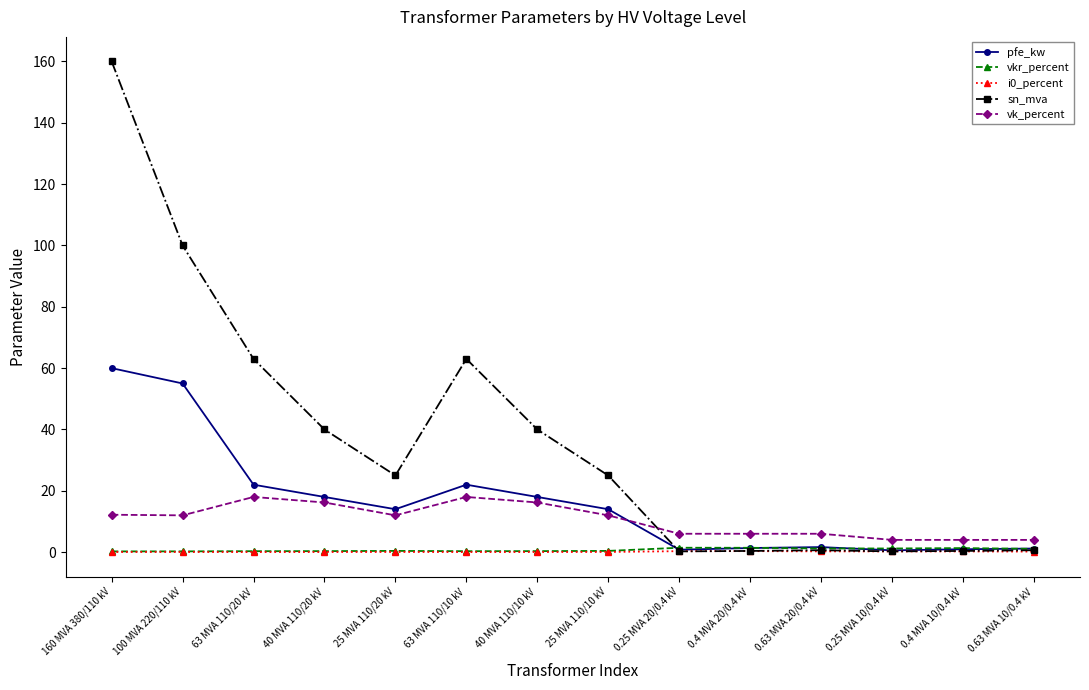

Is the value of vkr_percent at 0.4 MVA 20/0.4 kV greater than the value of sn_mva at 40 MVA 110/20 kV?

No